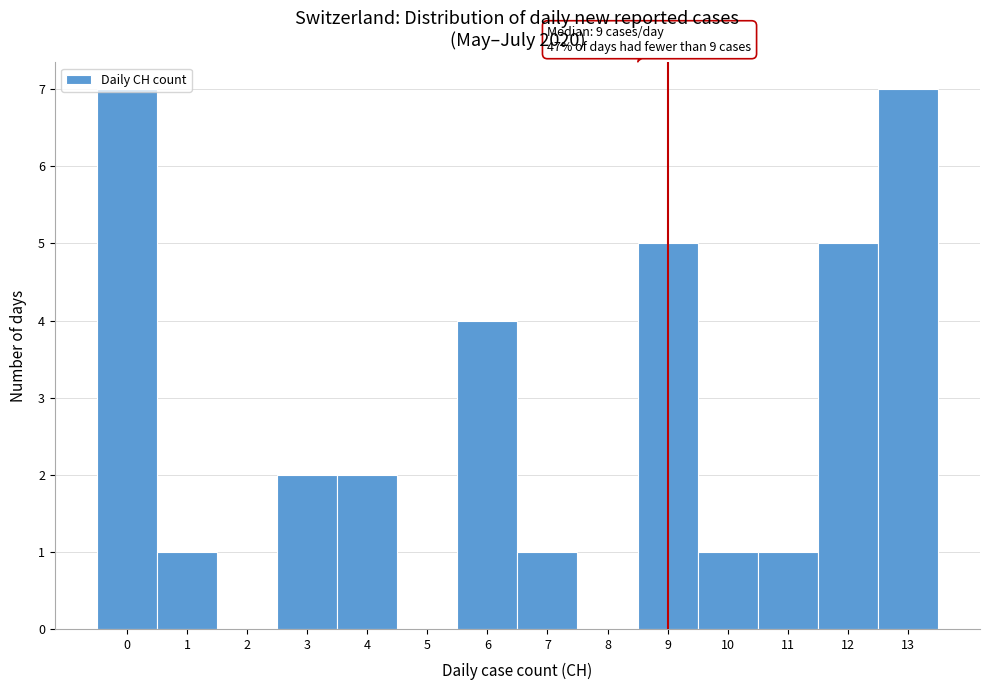

What is the sum of all values?

36